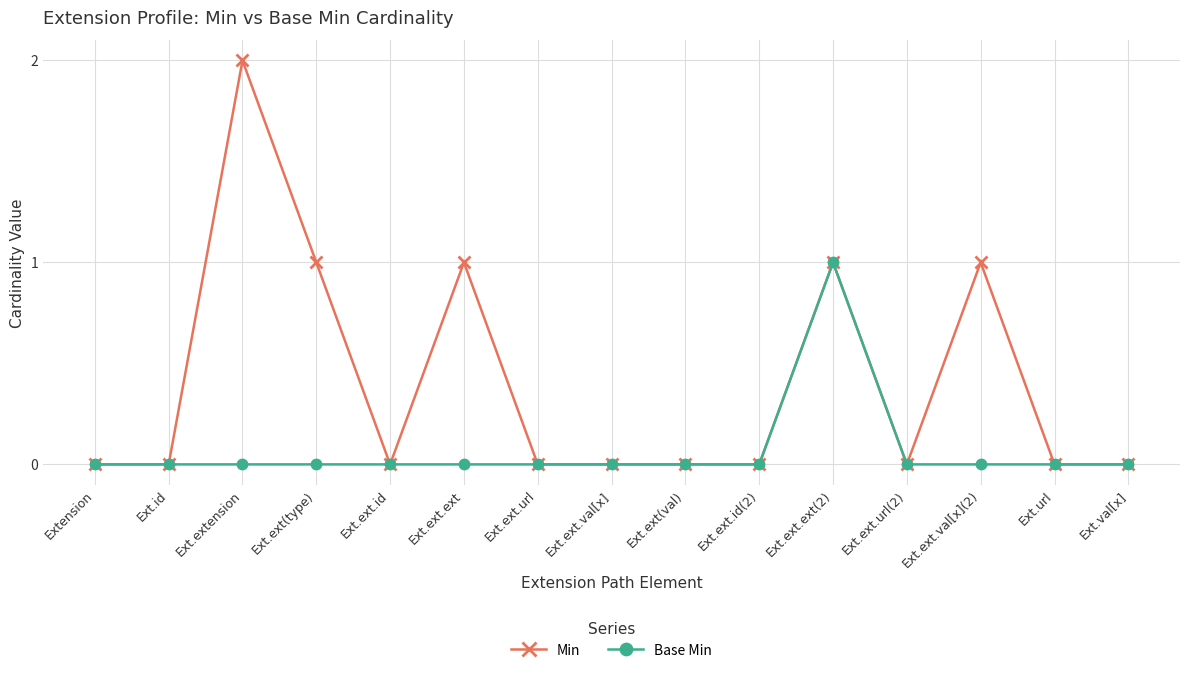

What is the total value across all series at Ext.ext.ext?

1